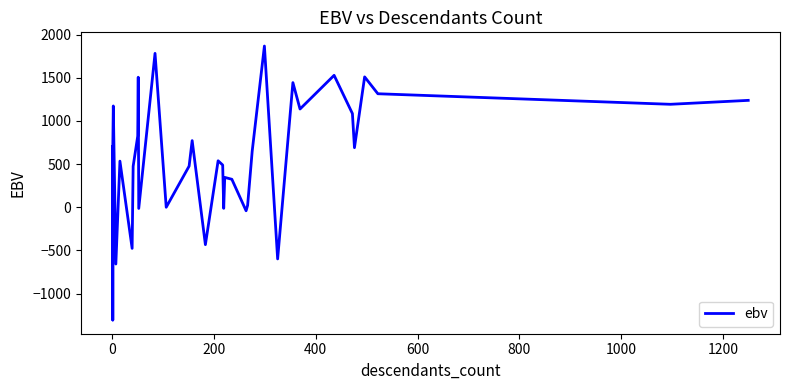

True or false: the data shows 1351.9 at 17.

False